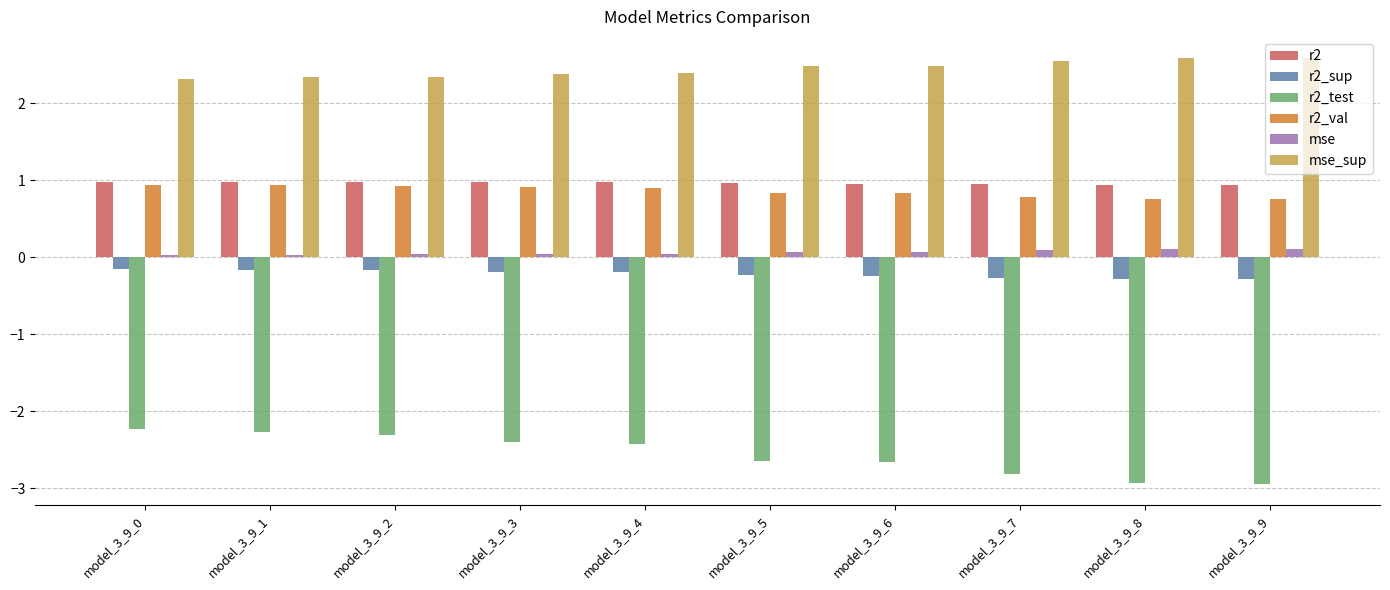

What is the total value across all series at model_3_9_9?

1.1